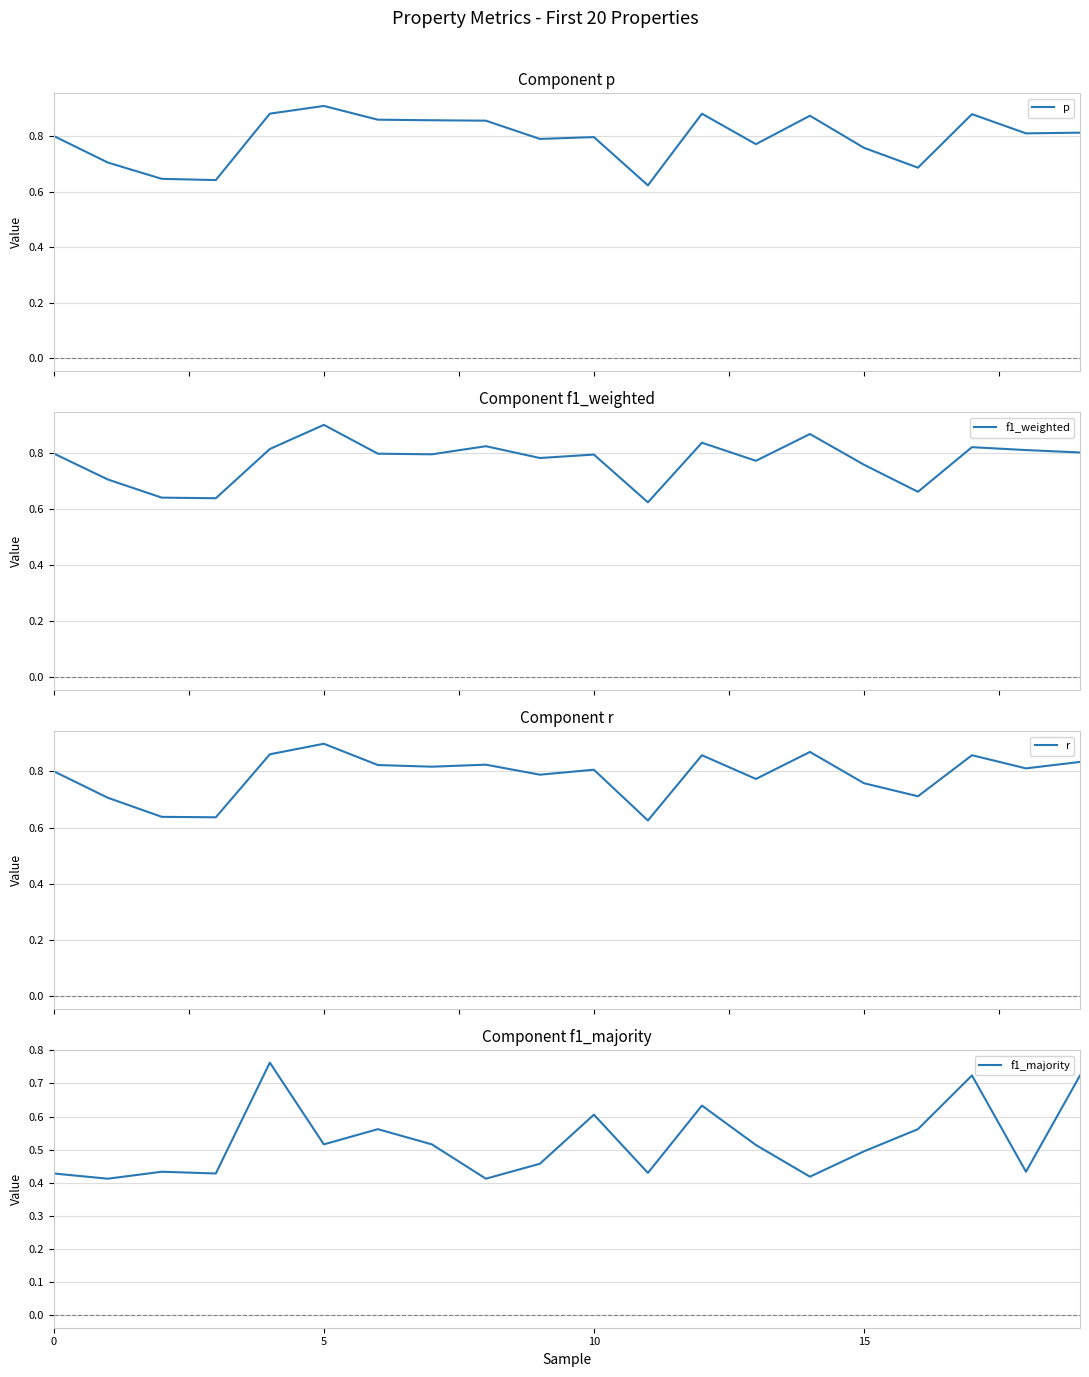

How many interior local valleys does the r series have?

7